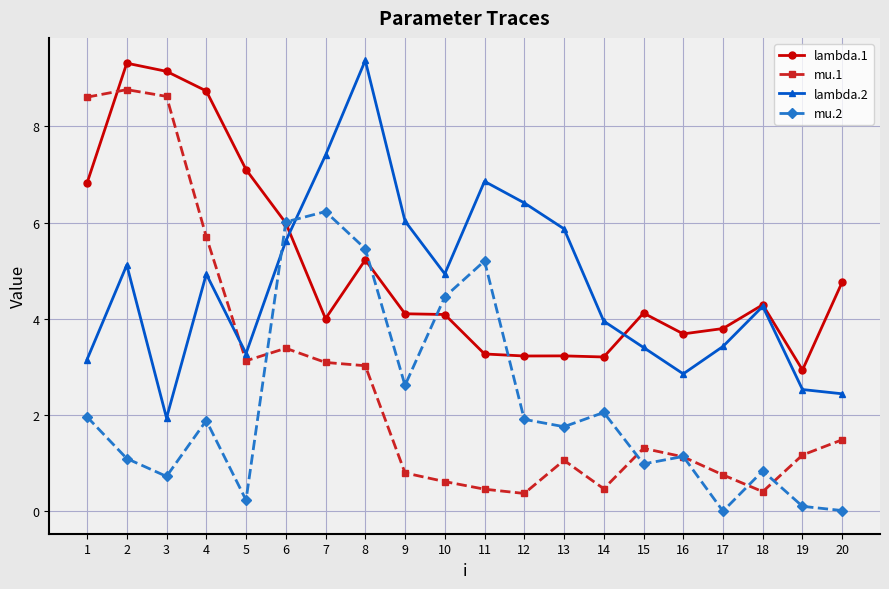

Read the mu.2 value at 14.

2.1